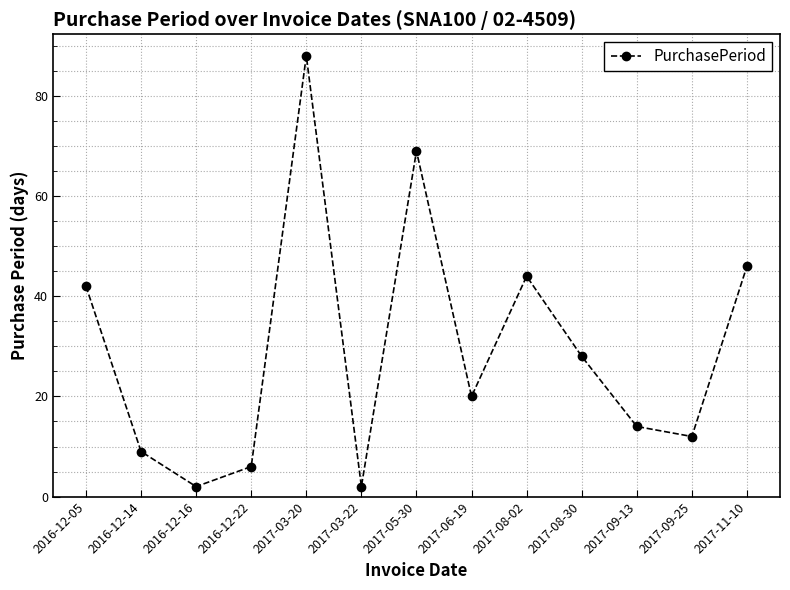

What is the difference between the values at 2016-12-22 and 2017-11-10?

40